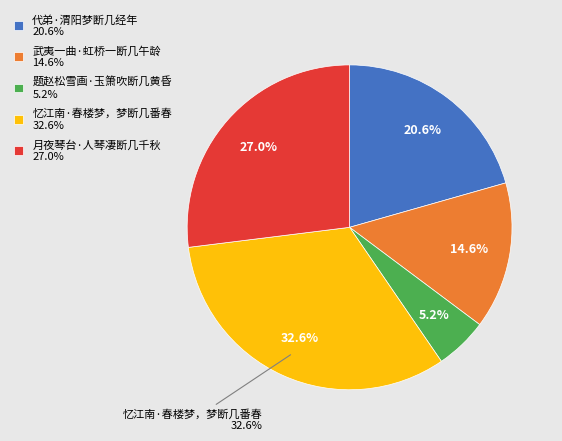

True or false: 忆江南·春楼梦，梦断几番春 accounts for 18% of the total.

False